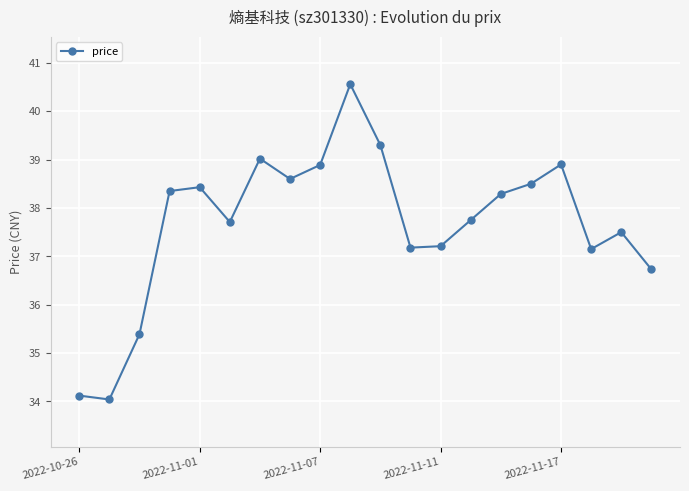

What is the greatest value displayed?

40.6